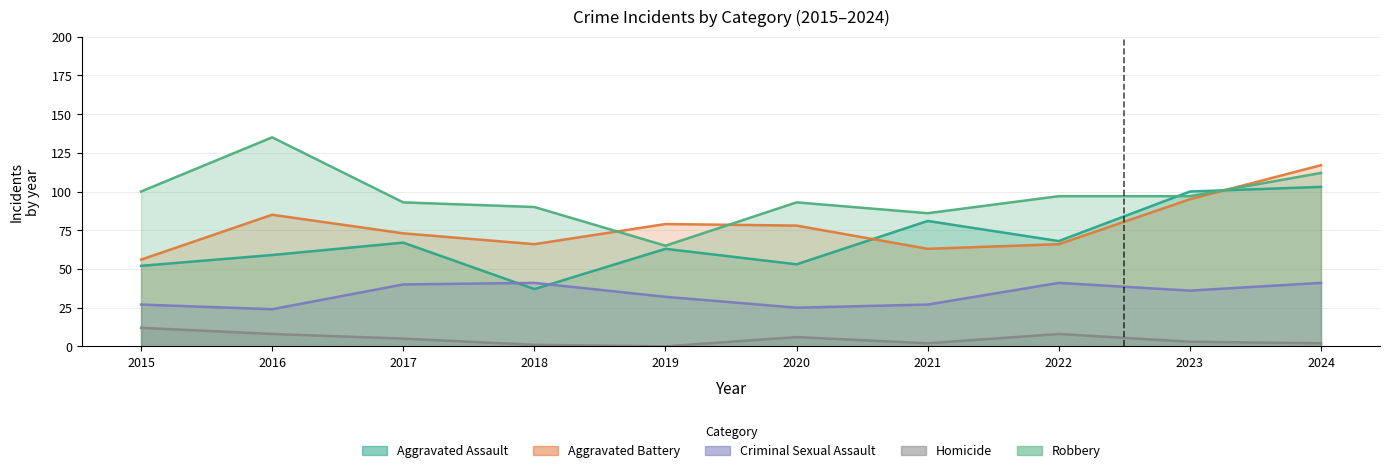

What value does the Criminal Sexual Assault series have at 2024, to the nearest 5?

40